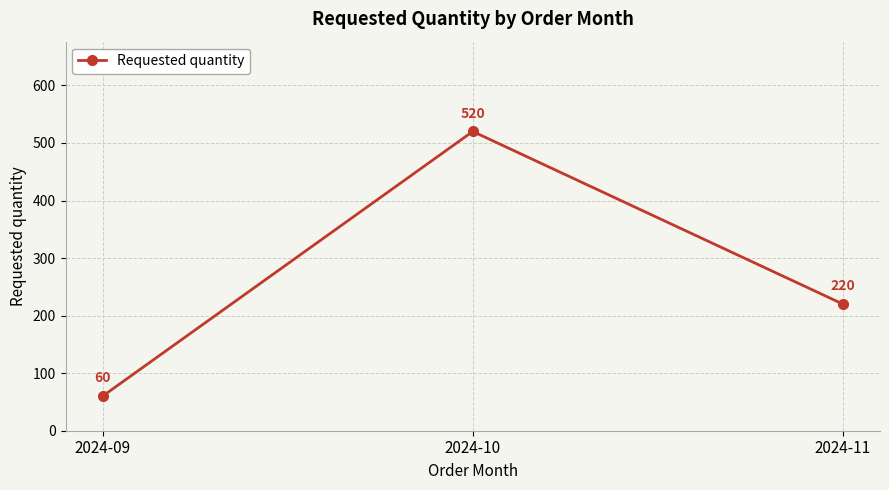

List the labels in order of value, smallest first.

2024-09, 2024-11, 2024-10